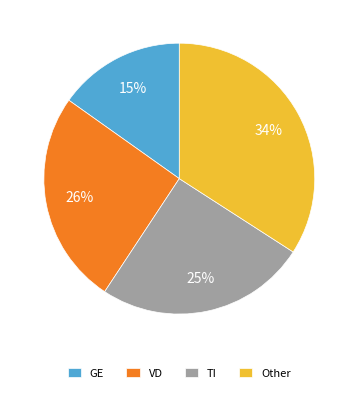

Do Other and GE together represent more than half of the pie?

No